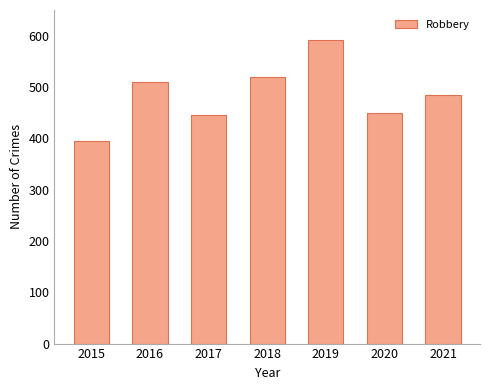

What is the maximum value shown in the chart?

591